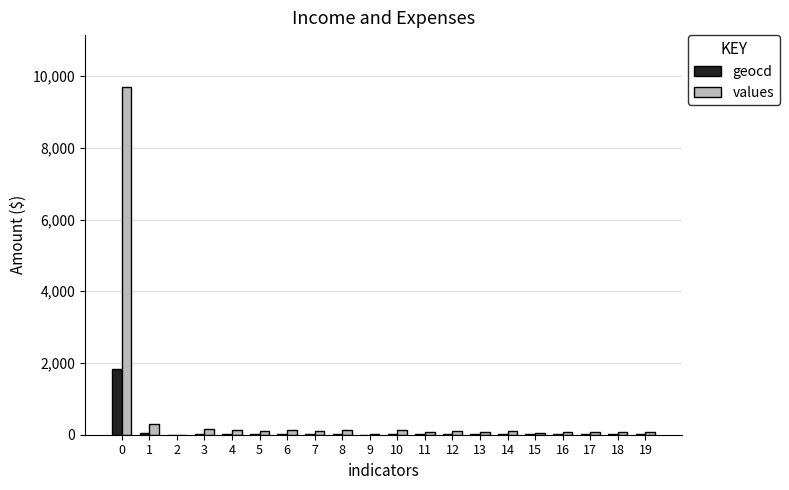

What is the highest value of the values series?

9691